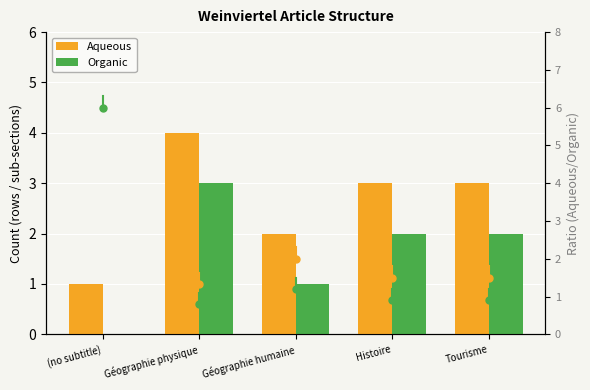

What is the sum of all Organic values?

8